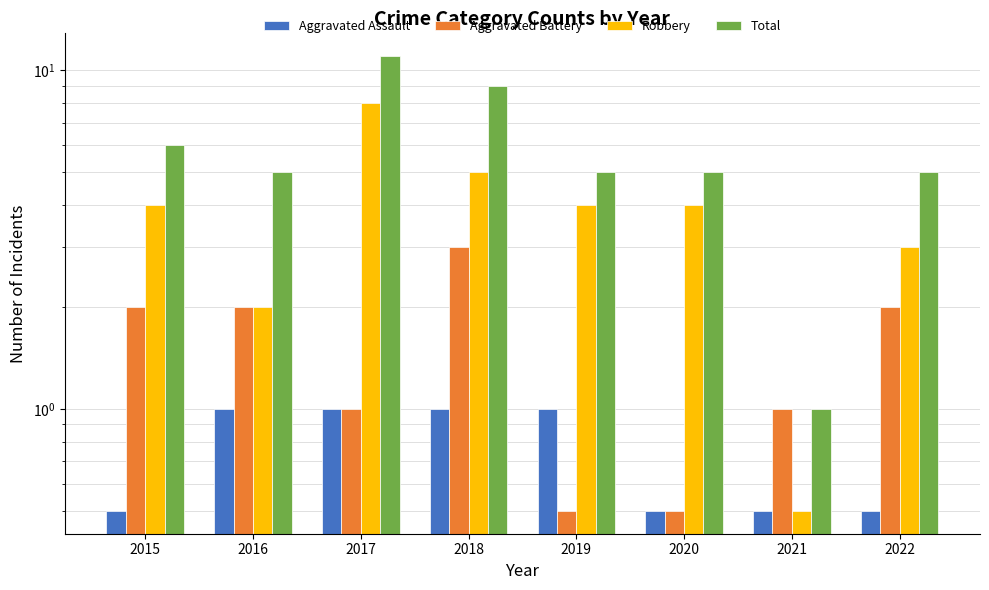

What is the value of the Total bar at the 6th from the left?

5.0